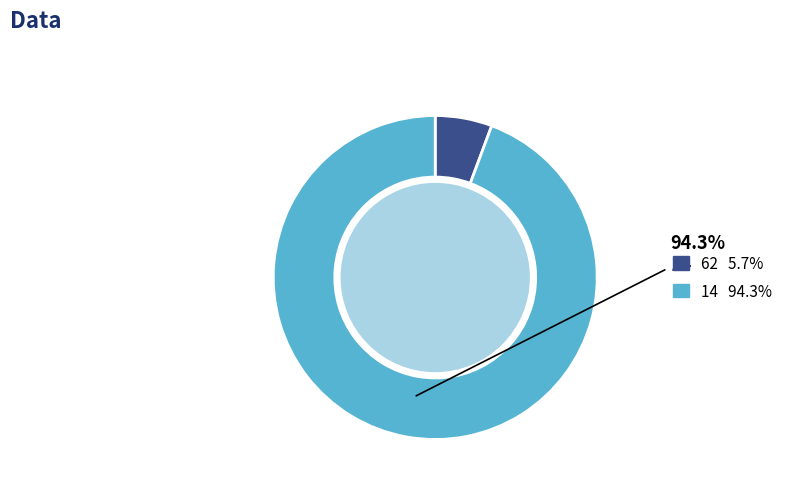

Does any single category account for the majority?

Yes